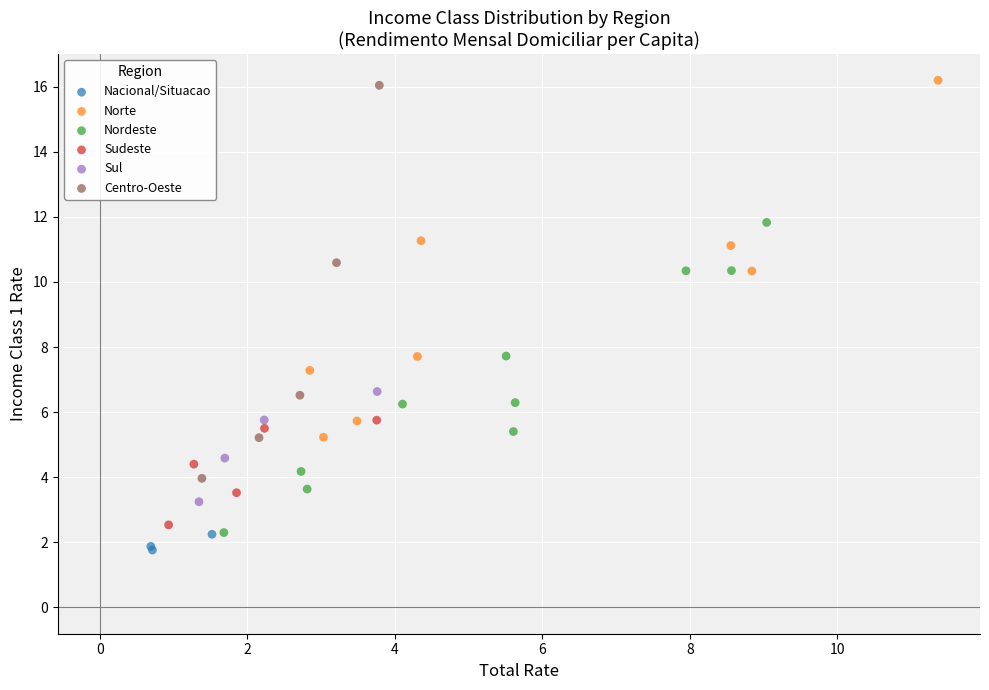

Which series has the largest Y range (max minus min)?

Centro-Oeste